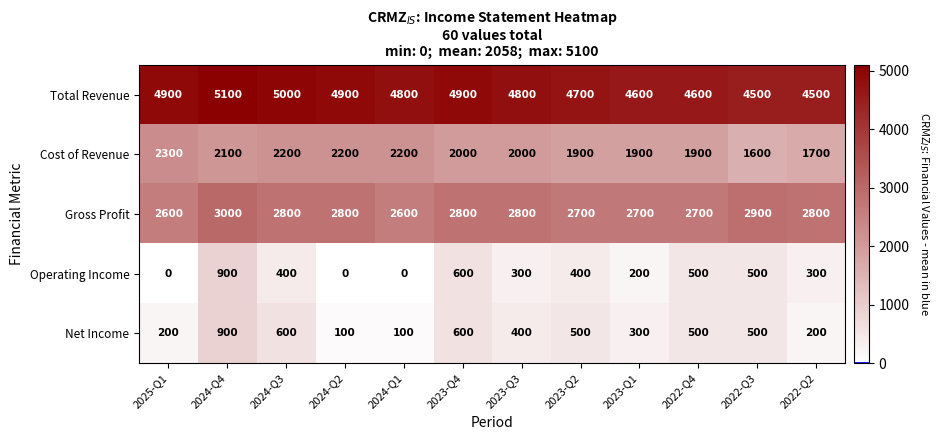

At which category does the chart reach its peak across all series?

2024-Q4